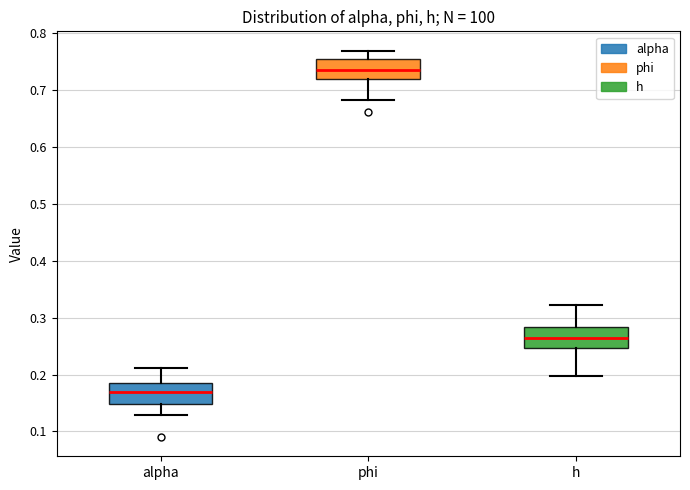

Which box has the lowest median line?

alpha